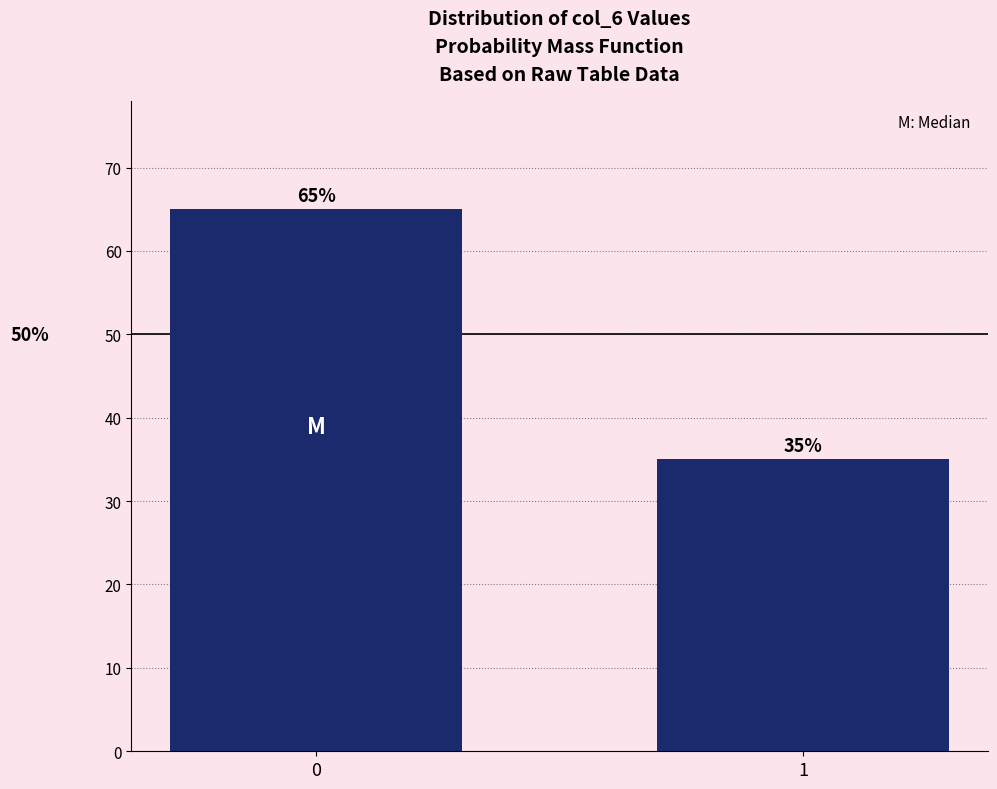

Reading left to right, extract all data points from this chart.

0=65	1=35